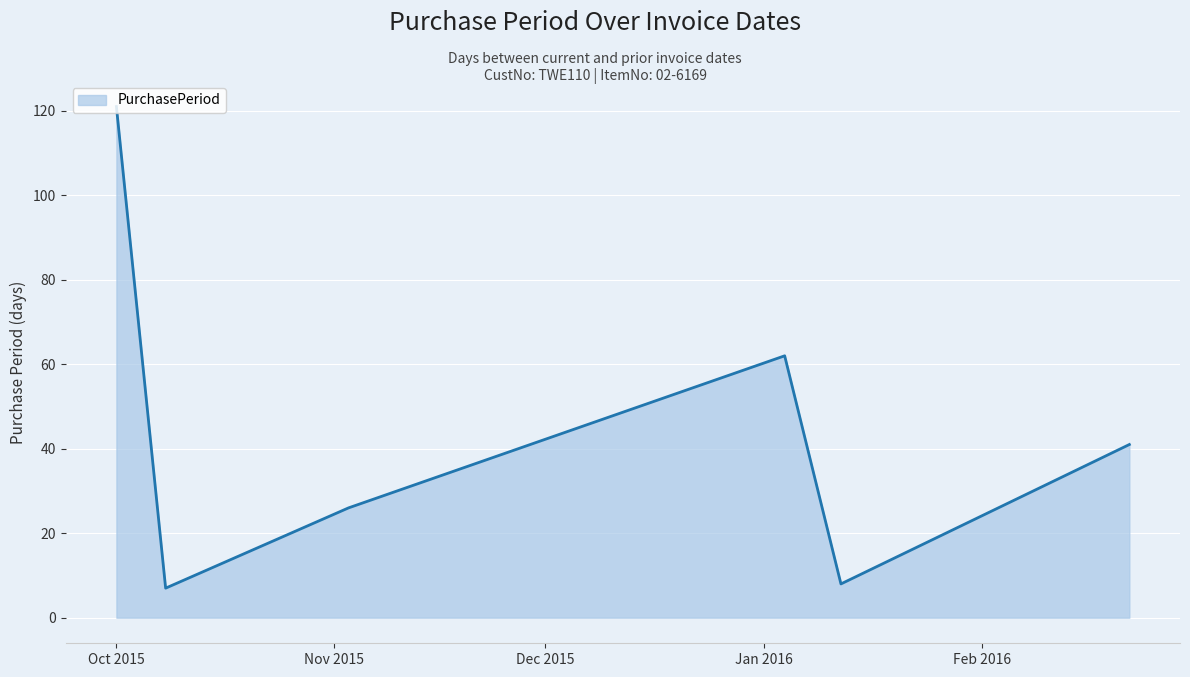

True or false: there are more than 0 points higher than both neighbors.

True